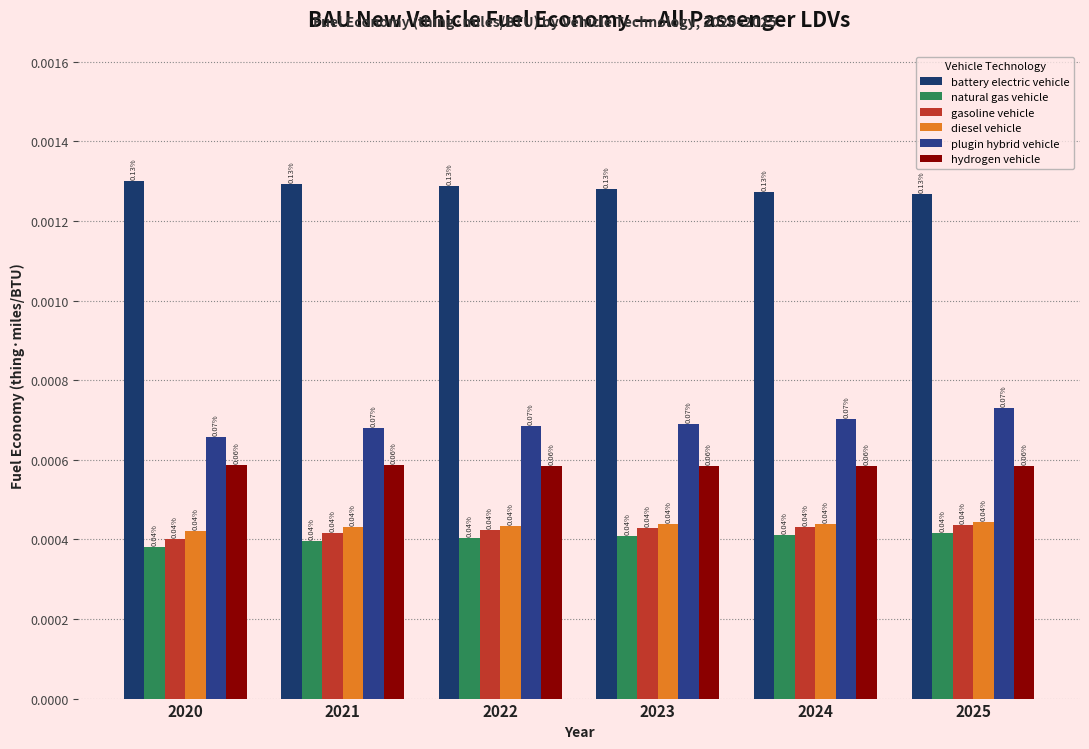

True or false: battery electric vehicle has a value of 0.0 at 2020.

False